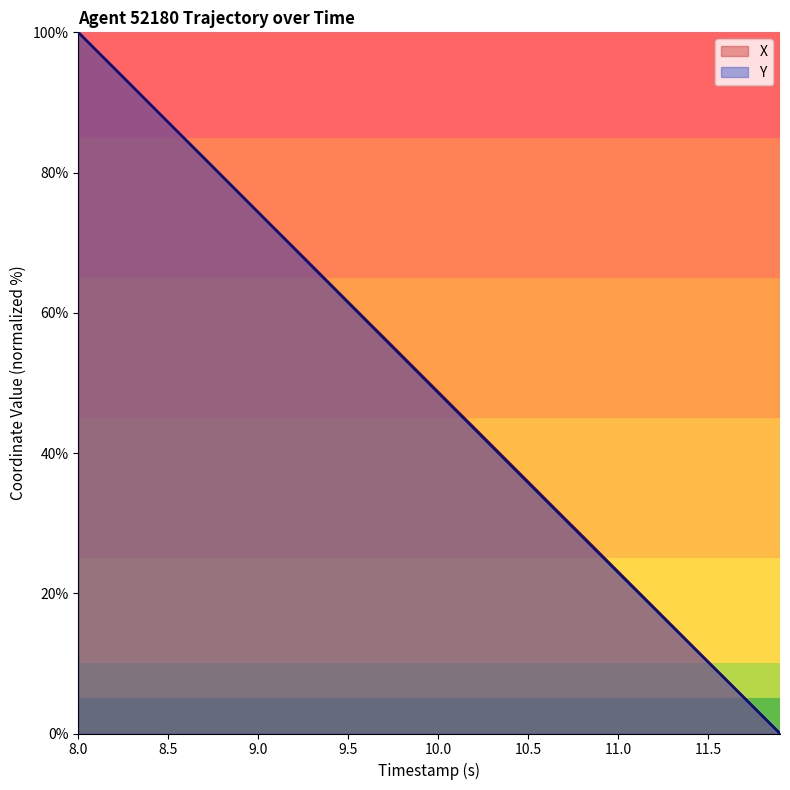

What is the total value across all series at 8.5?

174.3